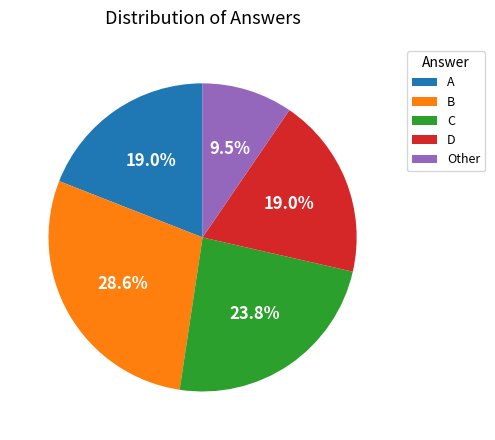

Is there a majority slice in this chart?

No